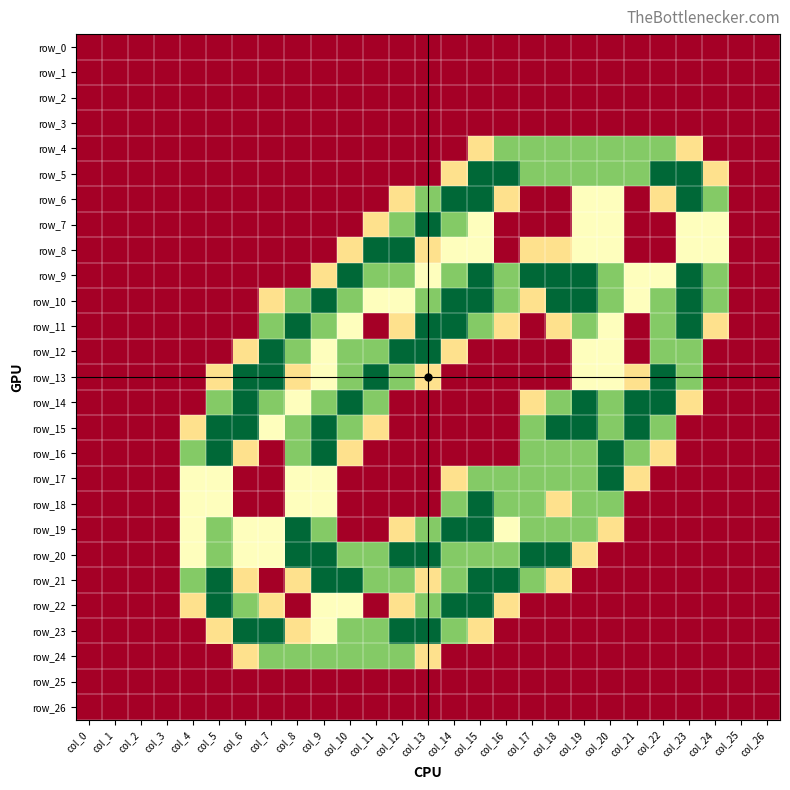

Is it true that row_6 equals 1.3 at col_3?

False